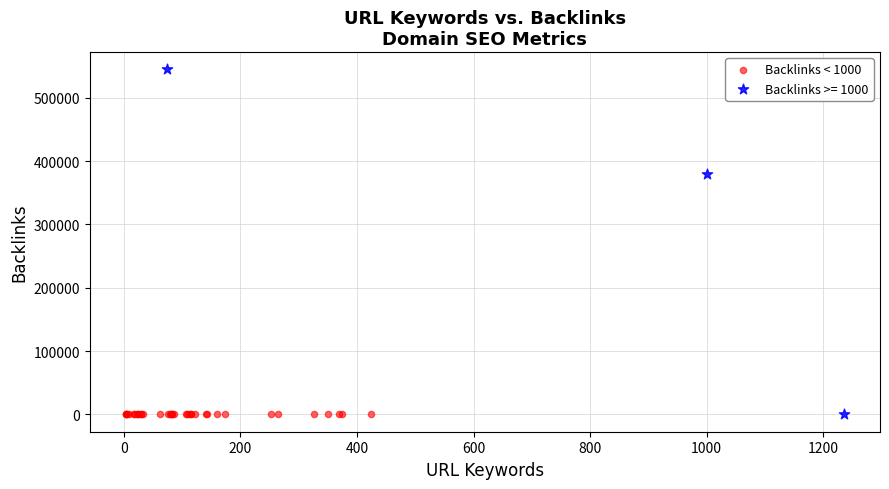

Which series reaches the maximum Y coordinate?

Backlinks >= 1000